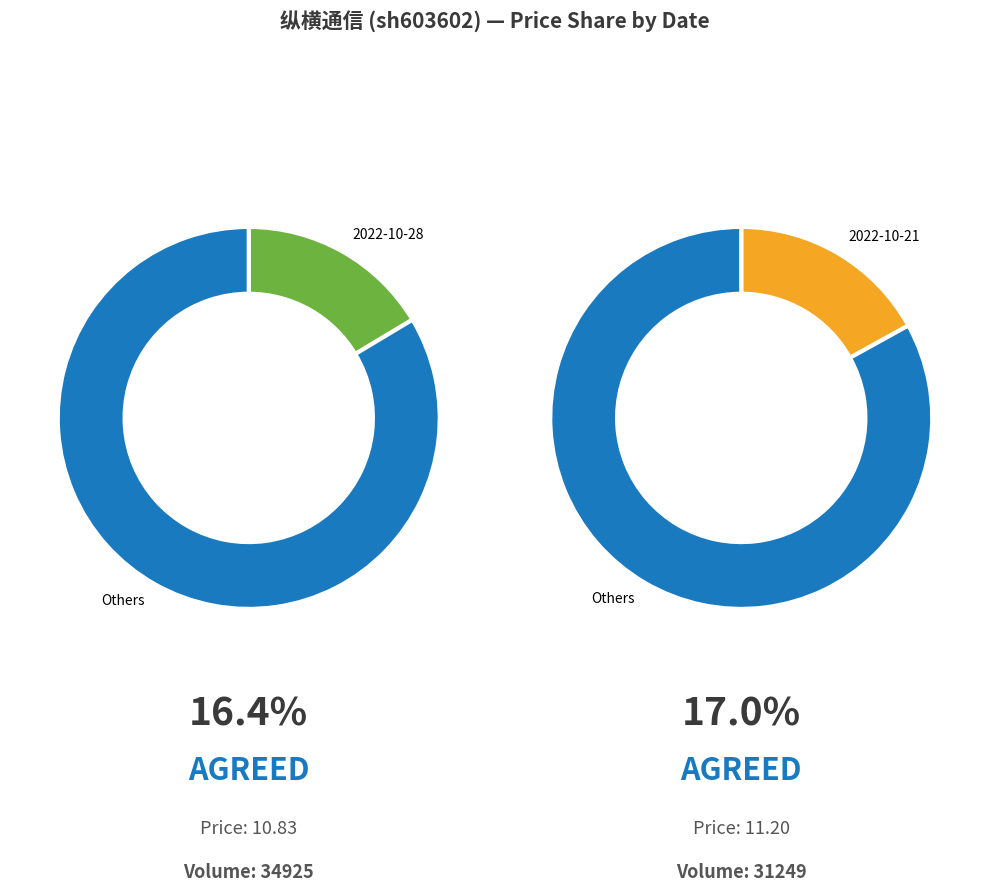

To the nearest percent, what is the difference between the largest and smallest slice percentages?

1%